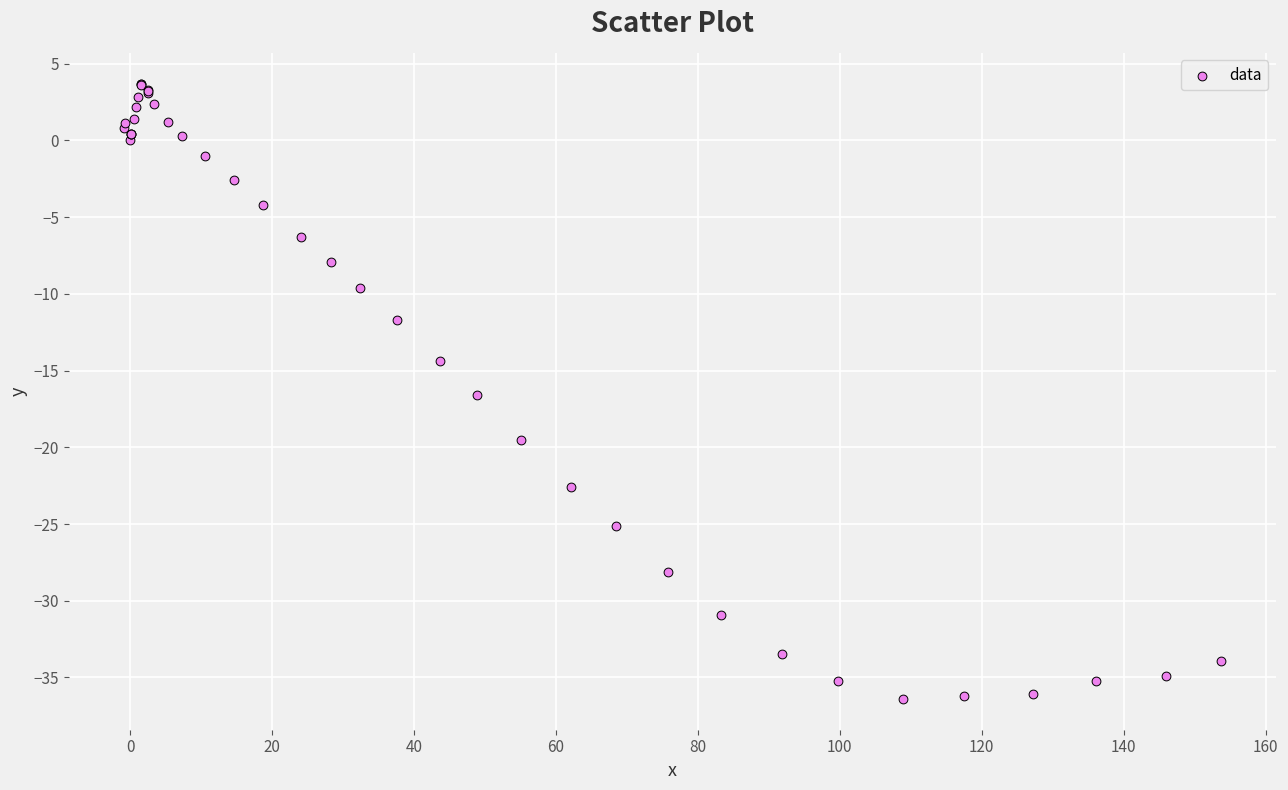

What Y value in the scatter plot is closest to -16?

-16.6